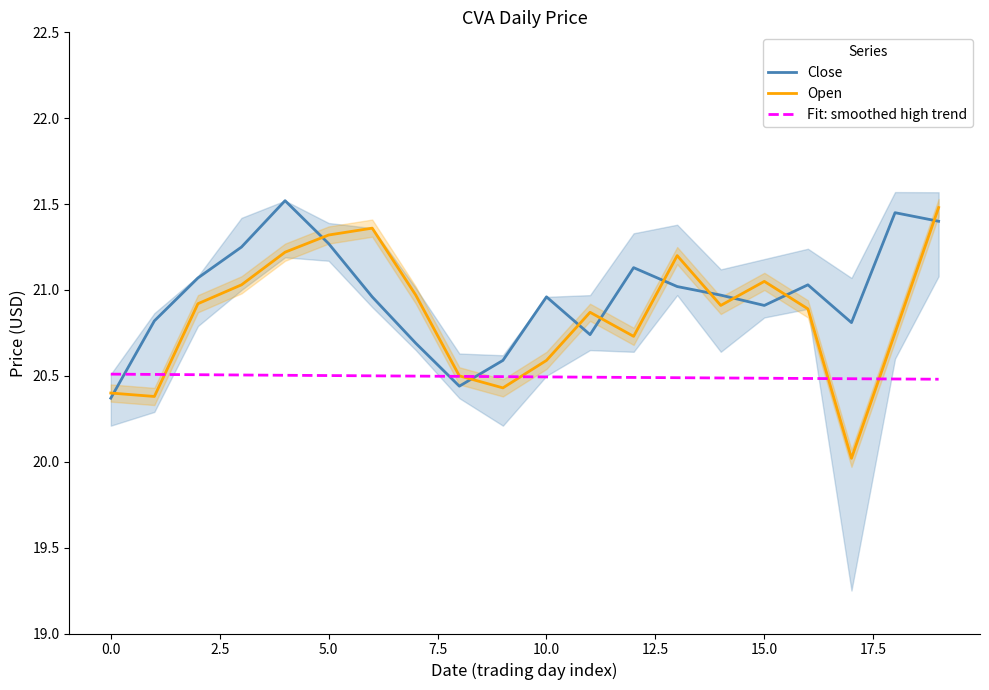

What is the value of the Close point at the 11th from the left?

21.0